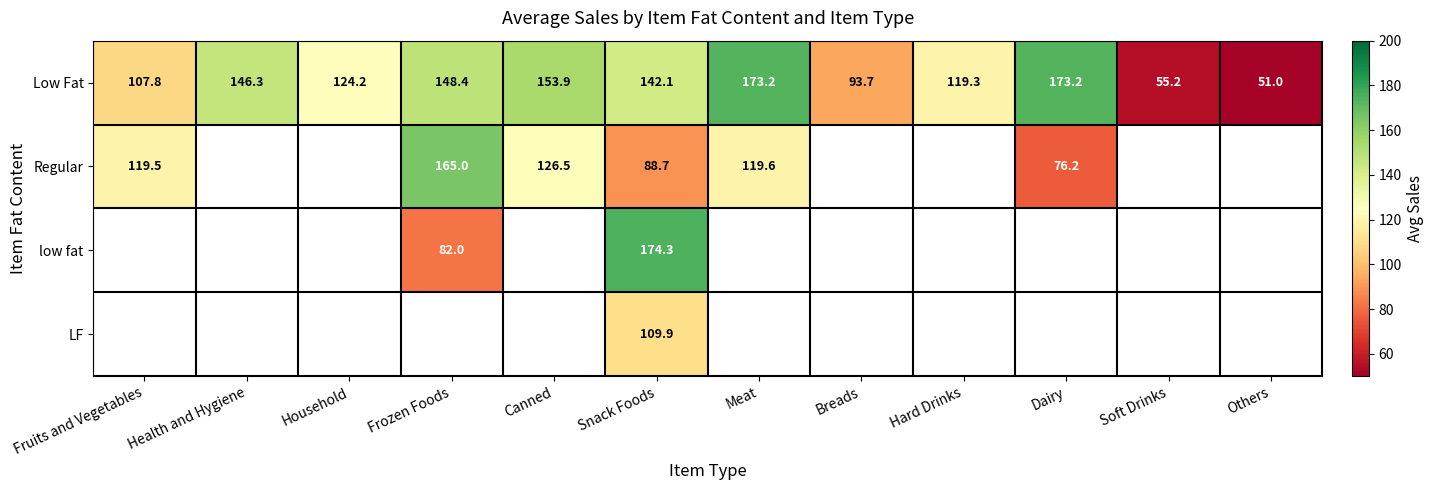

How many data points does each series have?

12